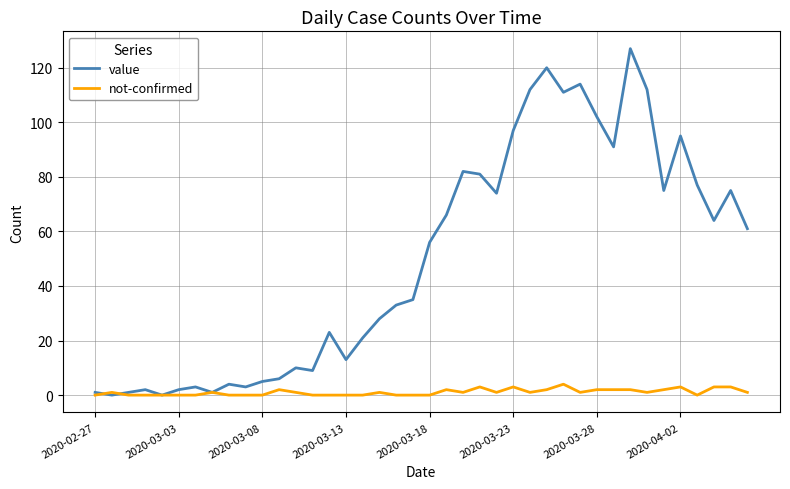

What is the highest value of the not-confirmed series?

4